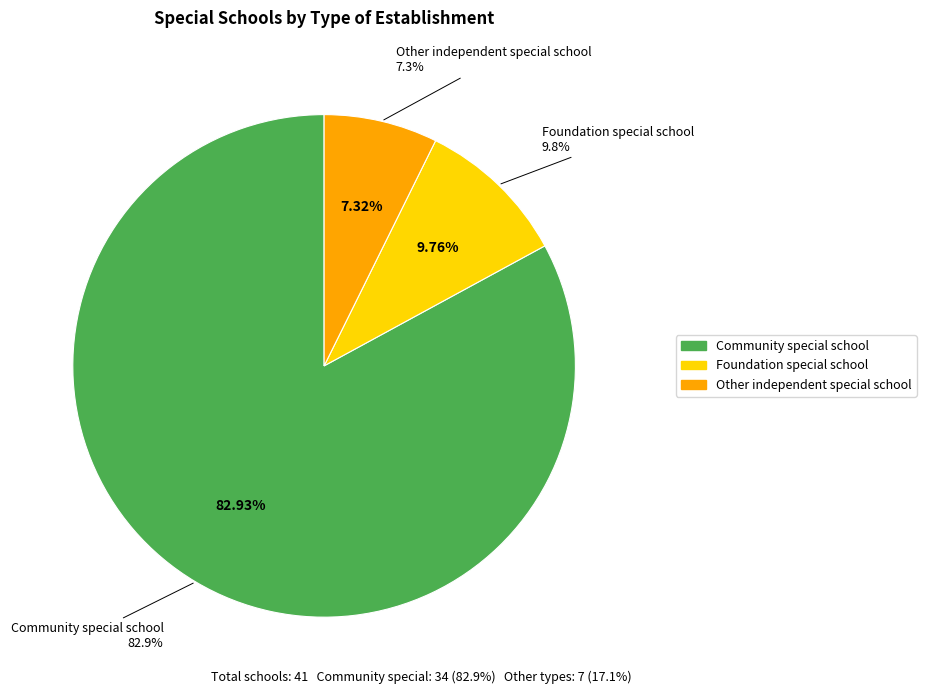

How many segments does this pie chart have?

3